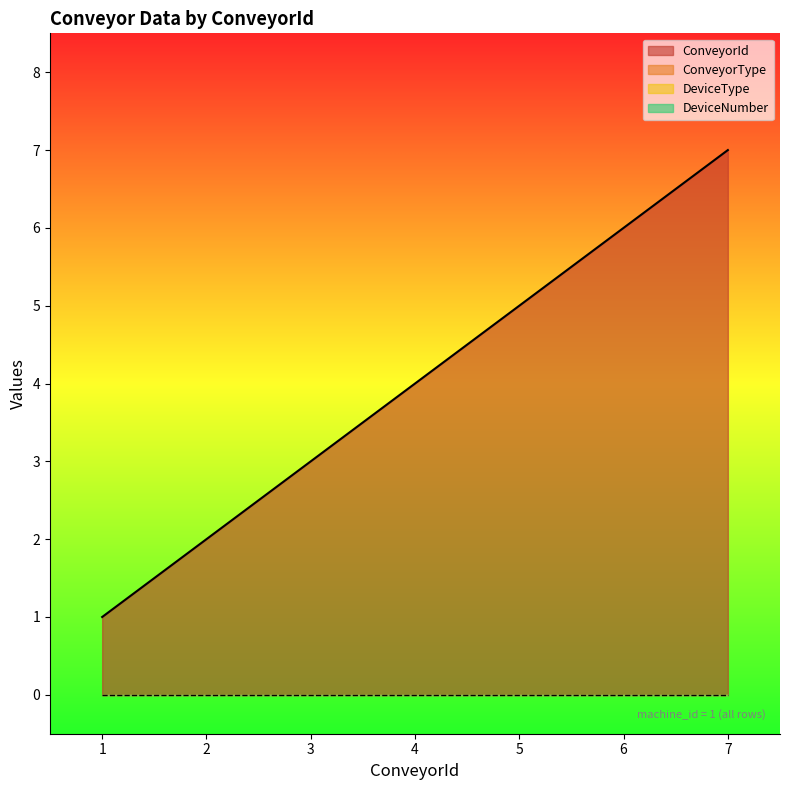

Where is DeviceType nearest to the value 0?

1